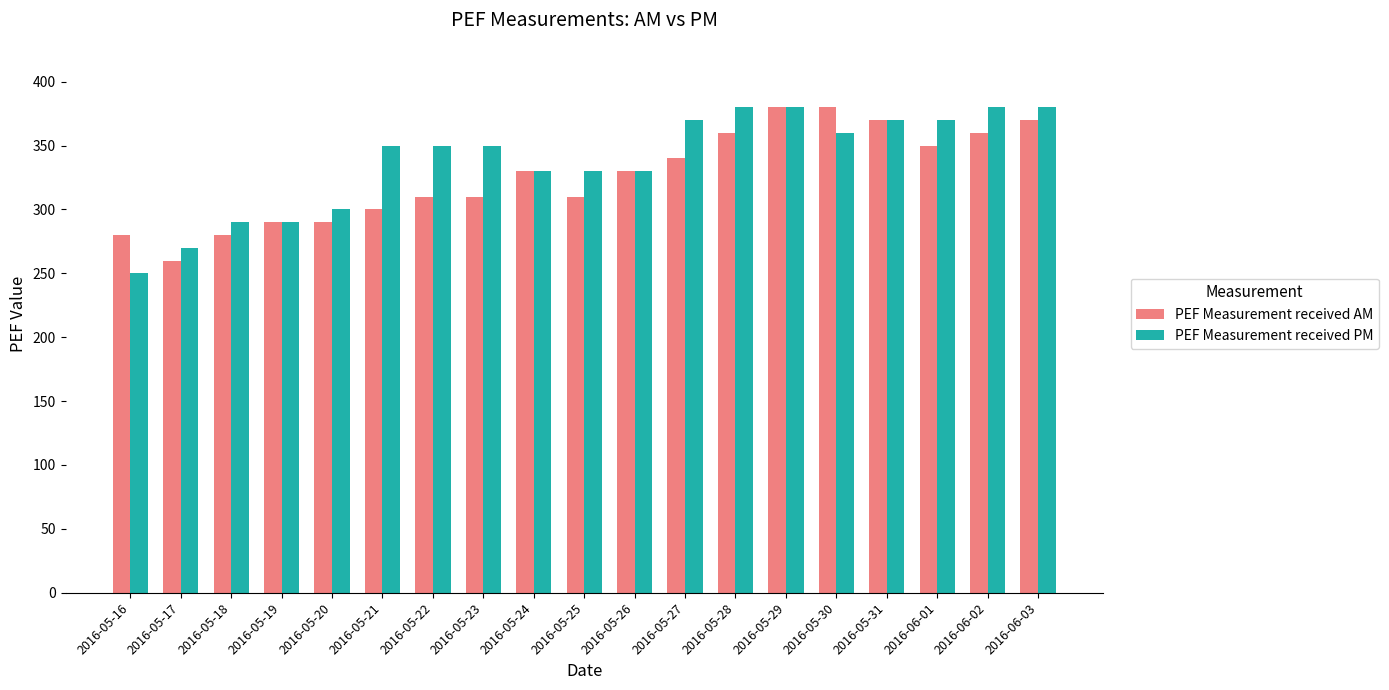

What is the maximum value for PEF Measurement received PM?

380